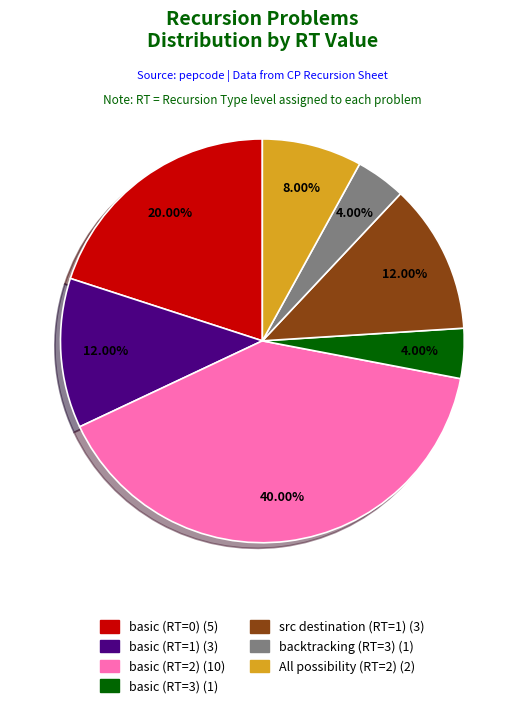

Combined, what portion of the pie is backtracking (RT=3) and All possibility (RT=2)?

12.0%